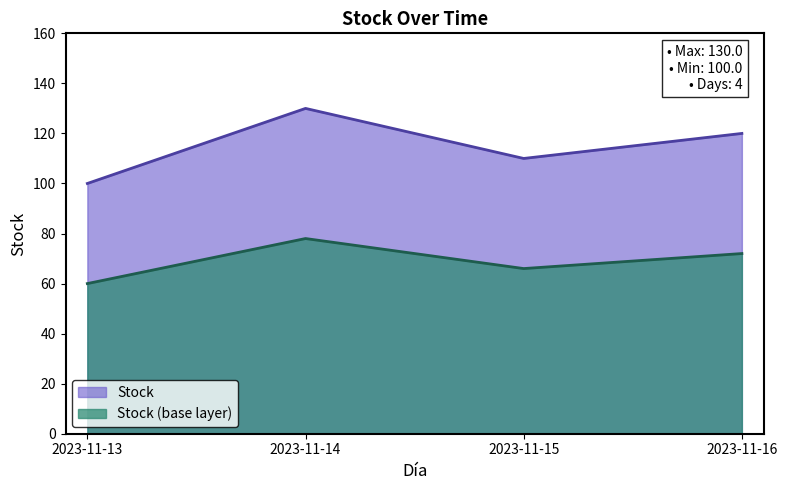

What is the greatest value displayed?

130